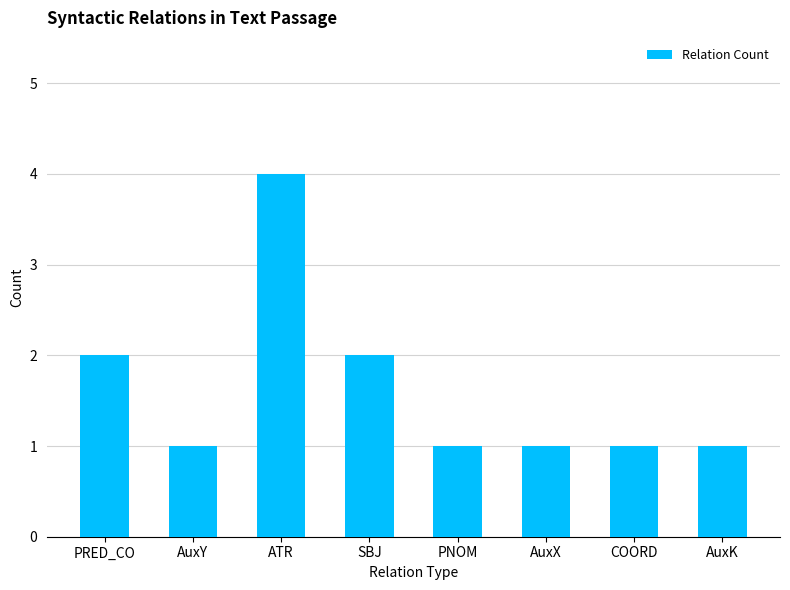

Does the chart contain stacked bars?

No